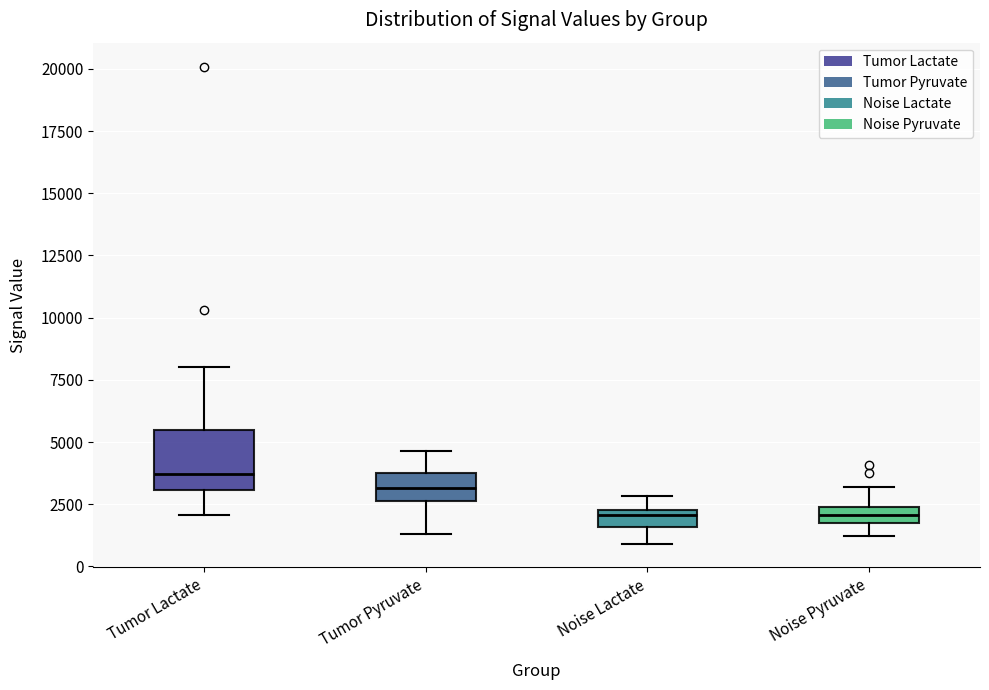

Comparing the boxes themselves (not the whiskers), which one is the tallest?

Tumor Lactate